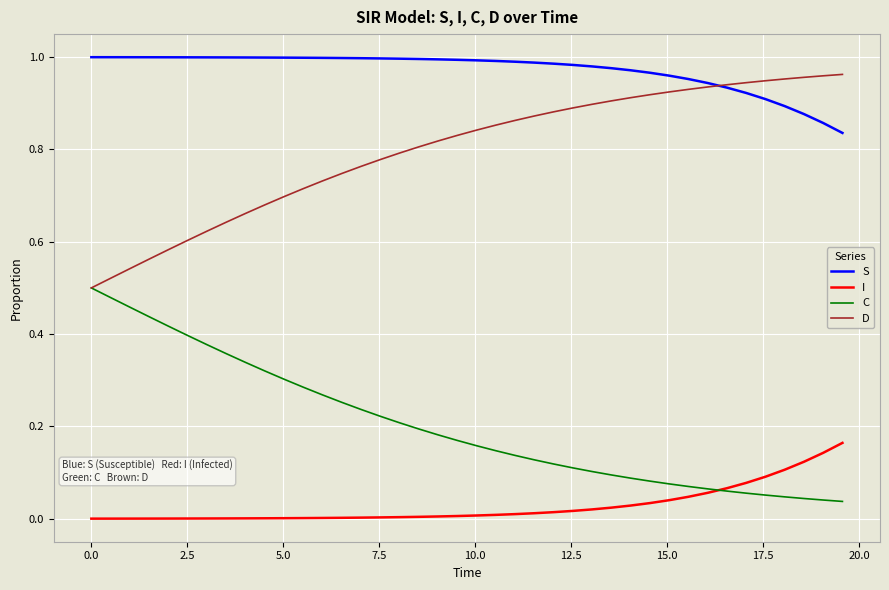

Rank the series by their average value, from lowest to highest.

I, C, D, S